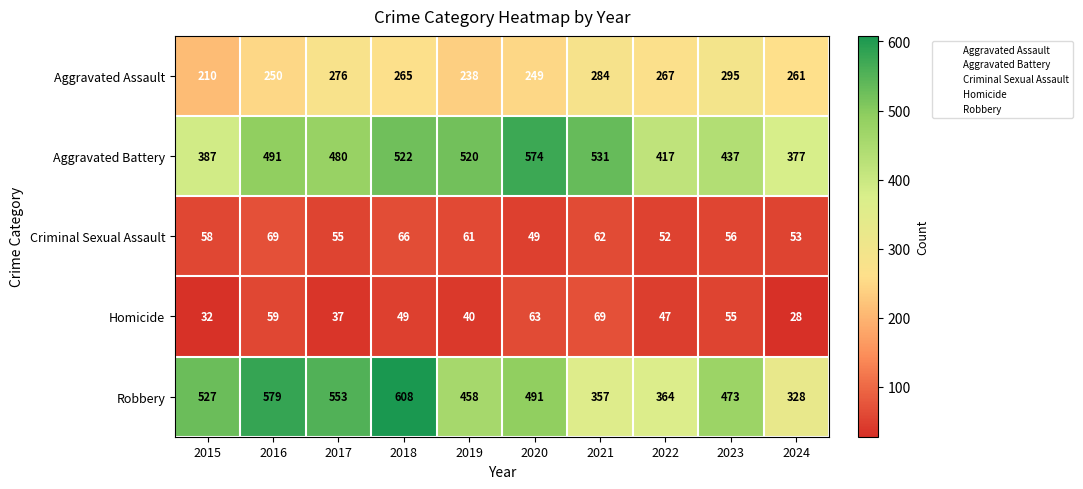

Where does the Robbery series first go above 491?

2015